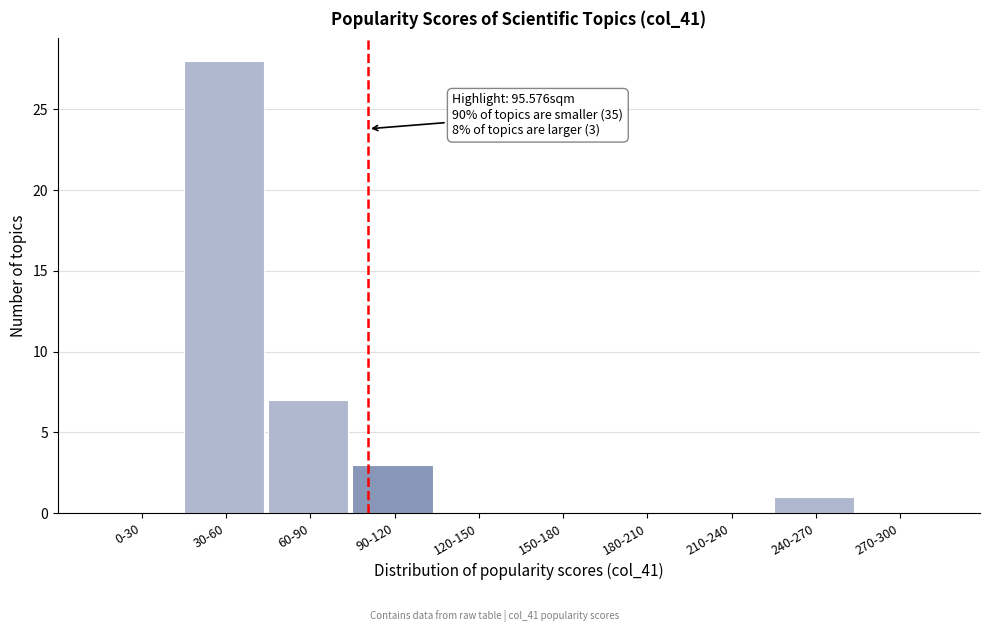

Reading right to left, what are all the values shown in this chart?

270-300=0	240-270=1	210-240=0	180-210=0	150-180=0	120-150=0	90-120=3	60-90=7	30-60=28	0-30=0